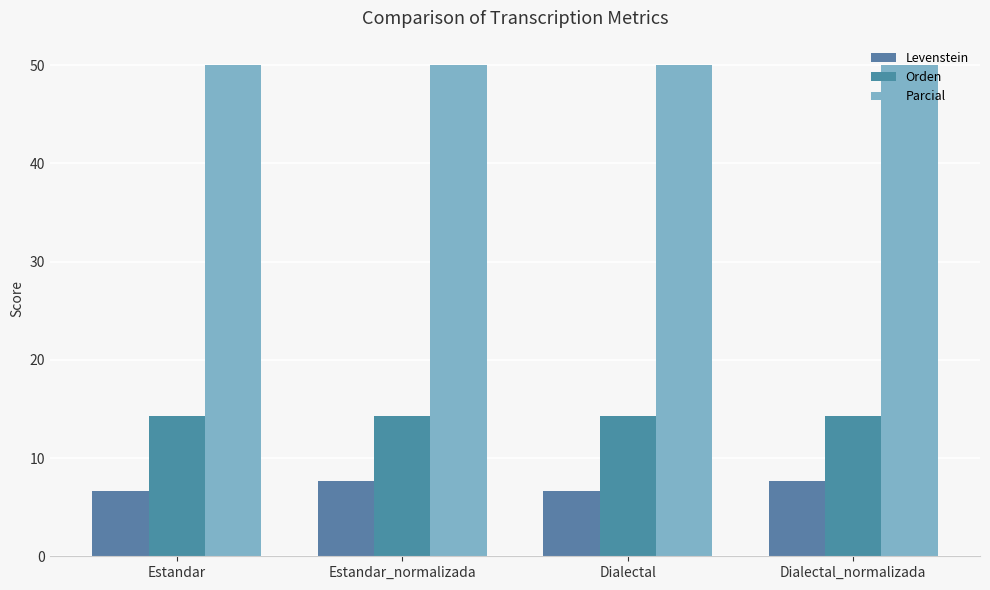

What is the maximum value for Parcial?

50.0